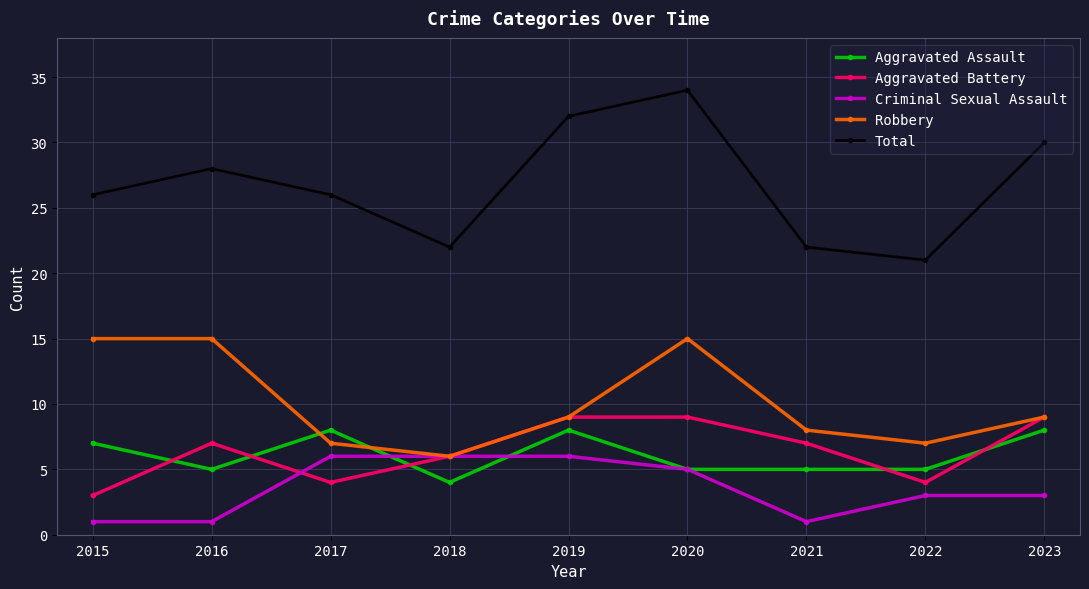

What is the difference between the highest and lowest values at 2015?

25